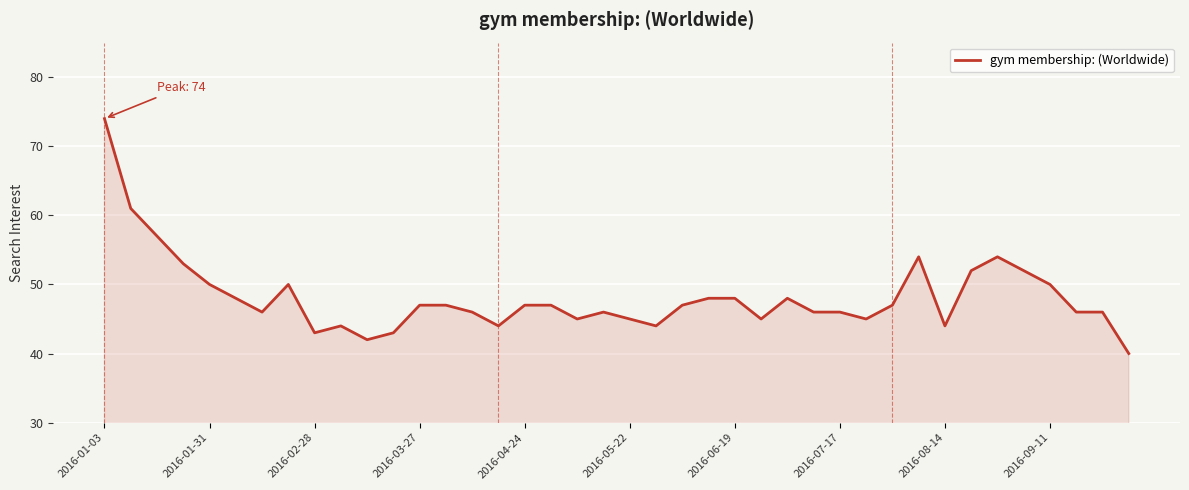

What is the smallest value displayed?

40